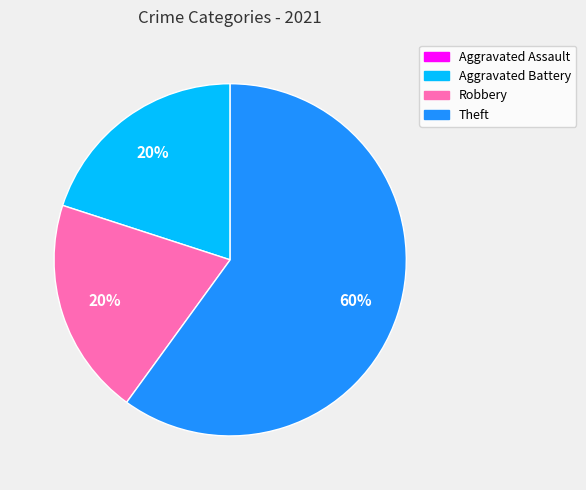

To the nearest percent, what is the difference between the largest and smallest slice percentages?

60%